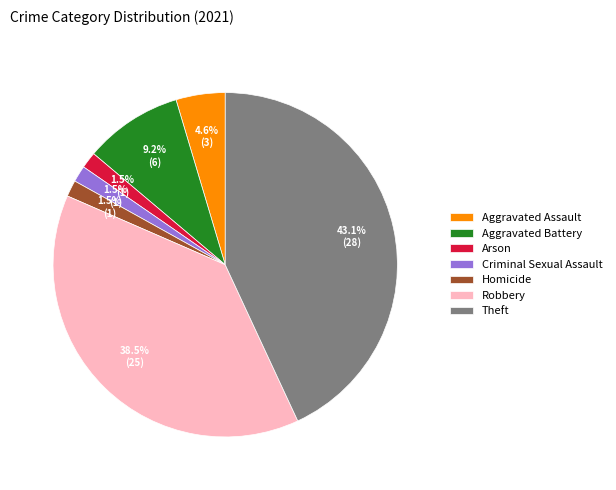

Approximately how many times larger is the value at Arson compared to Aggravated Assault?

0.3